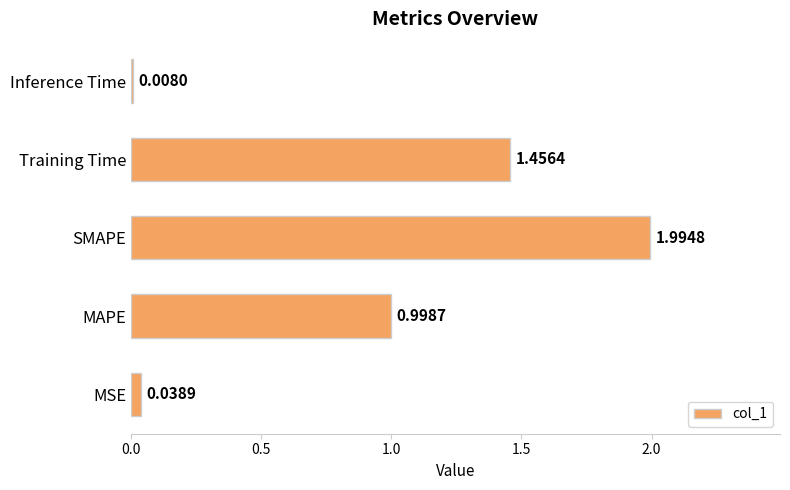

What is the difference between the second highest and minimum values?

1.4